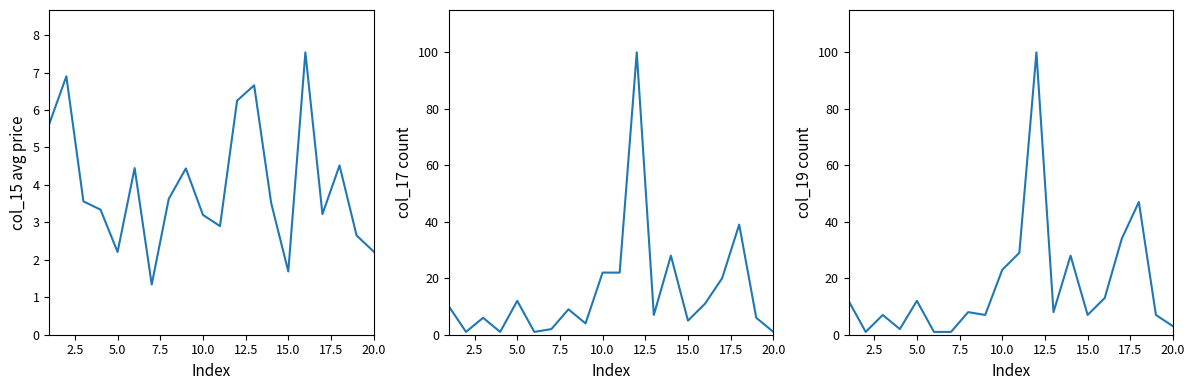

Reading left to right, transcribe all the data shown in this chart.

col_15: 5.6	6.9	3.6	3.3	2.2	4.5	1.3	3.6	4.4	3.2	2.9	6.2	6.7	3.5	1.7	7.5	3.2	4.5	2.6	2.2
col_17: 10.0	1.0	6.0	1.0	12.0	1.0	2.0	9.0	4.0	22.0	22.0	100.0	7.0	28.0	5.0	11.0	20.0	39.0	6.0	1.0
col_19: 12.0	1.0	7.0	2.0	12.0	1.0	1.0	8.0	7.0	23.0	29.0	100.0	8.0	28.0	7.0	13.0	34.0	47.0	7.0	3.0